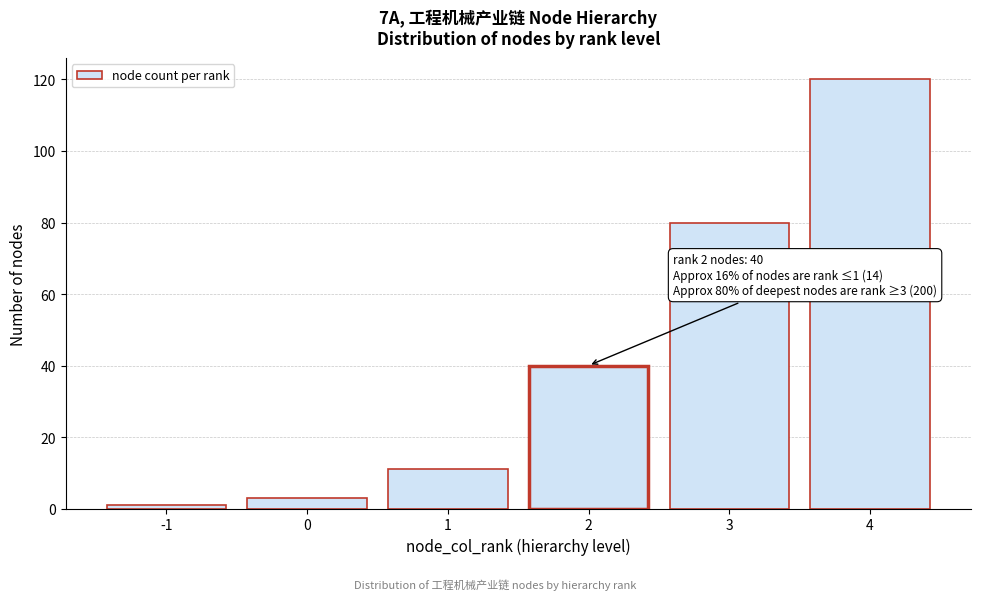

Reading right to left, transcribe all the data shown in this chart.

4=120	3=80	2=40	1=11	0=3	-1=1